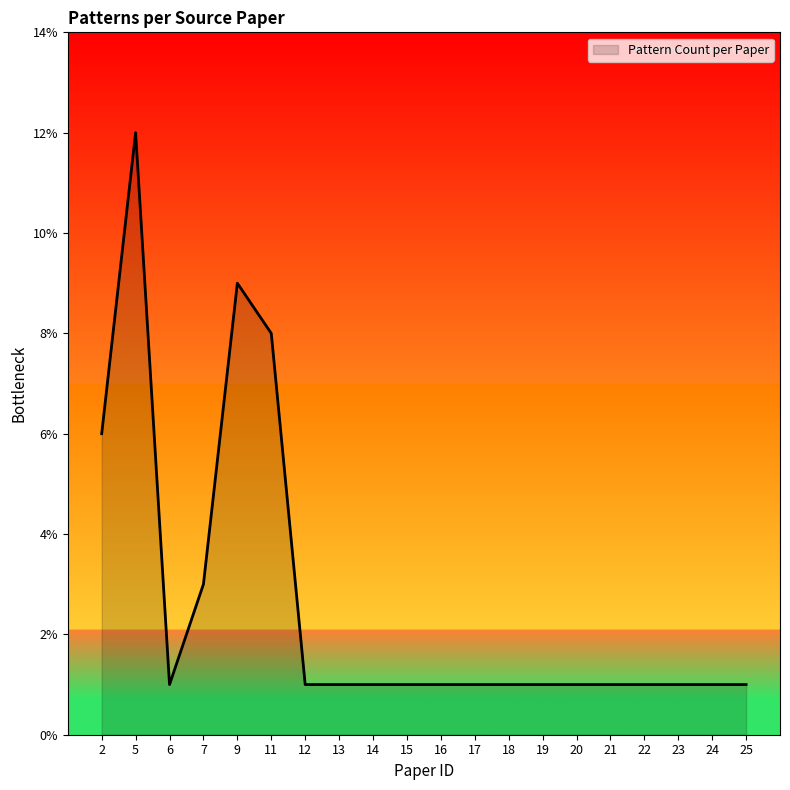

Is it true that the value at 14 is 2?

False